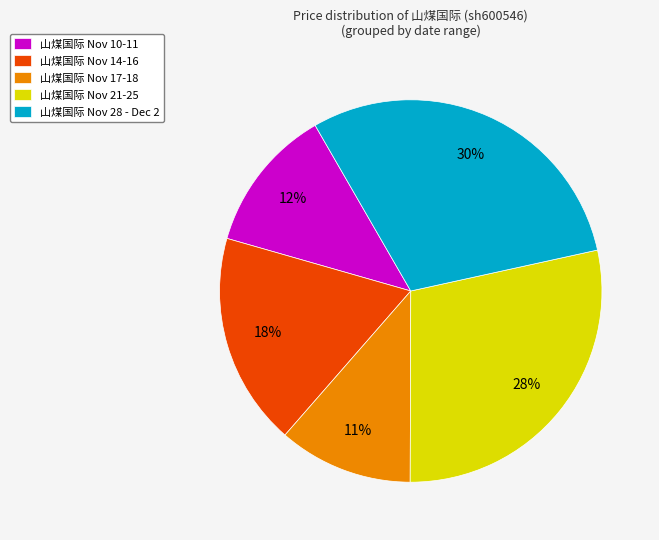

Rank the categories by value from lowest to highest.

山煤国际 Nov 17-18, 山煤国际 Nov 10-11, 山煤国际 Nov 14-16, 山煤国际 Nov 21-25, 山煤国际 Nov 28 - Dec 2